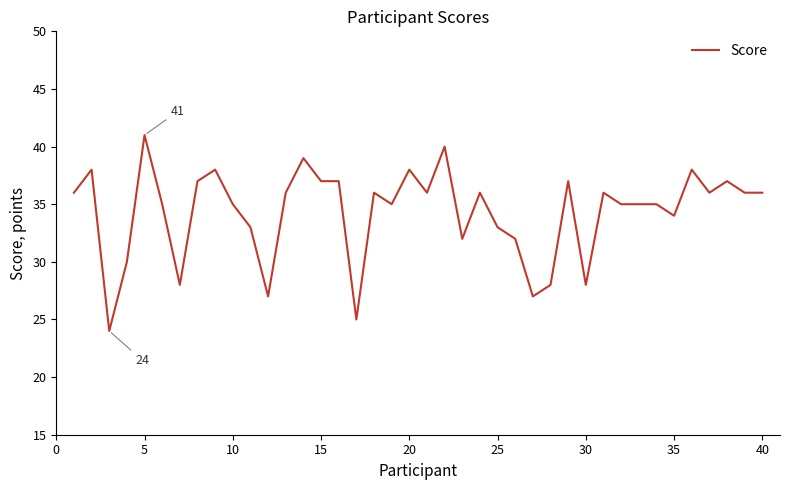

What is the greatest value displayed?

41